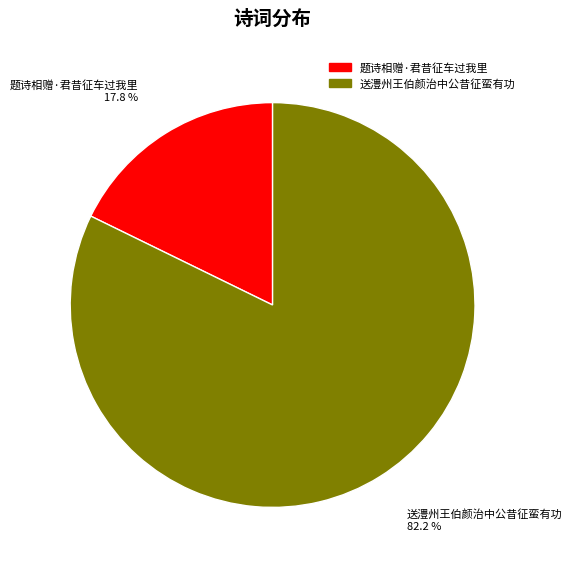

Is the sum of 送澧州王伯颜治中公昔征蛮有功 and 题诗相赠·君昔征车过我里 greater than half?

Yes